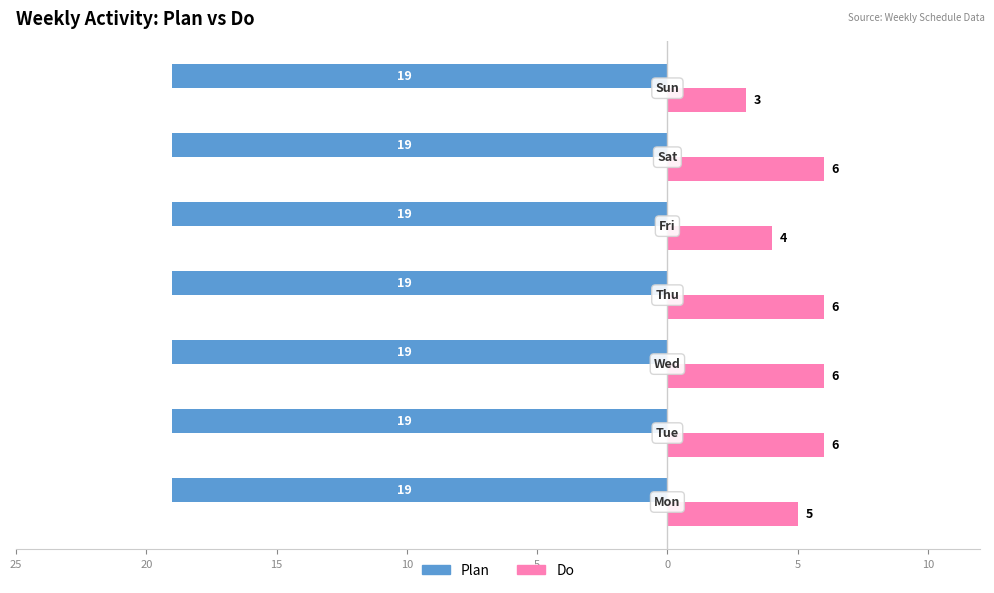

What are all the series names shown in the legend?

Plan, Do